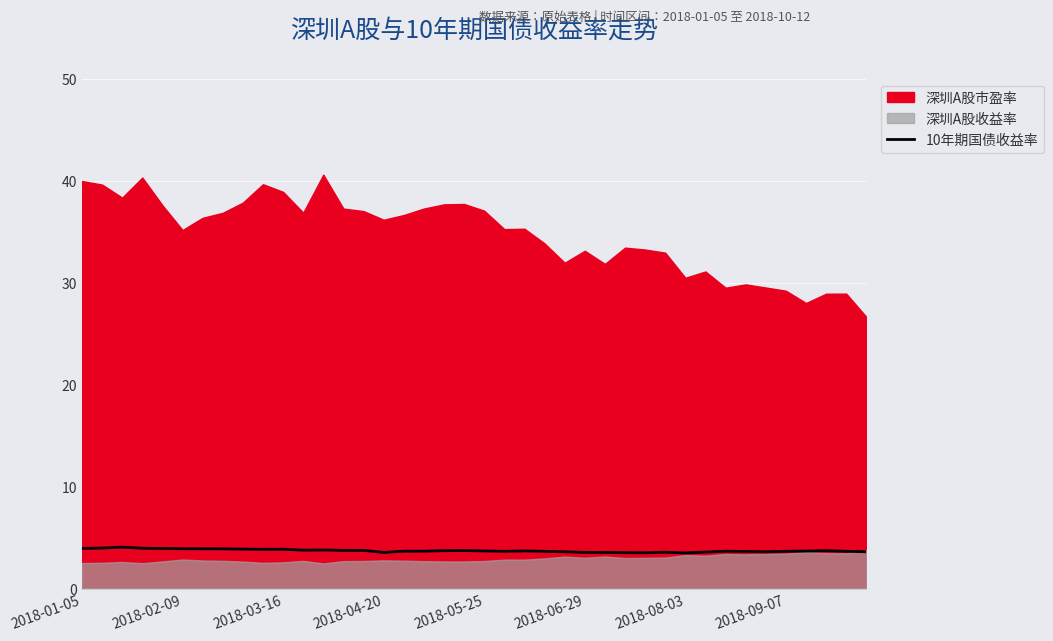

What is the lowest value of the 10年期国债收益率 series?

3.5